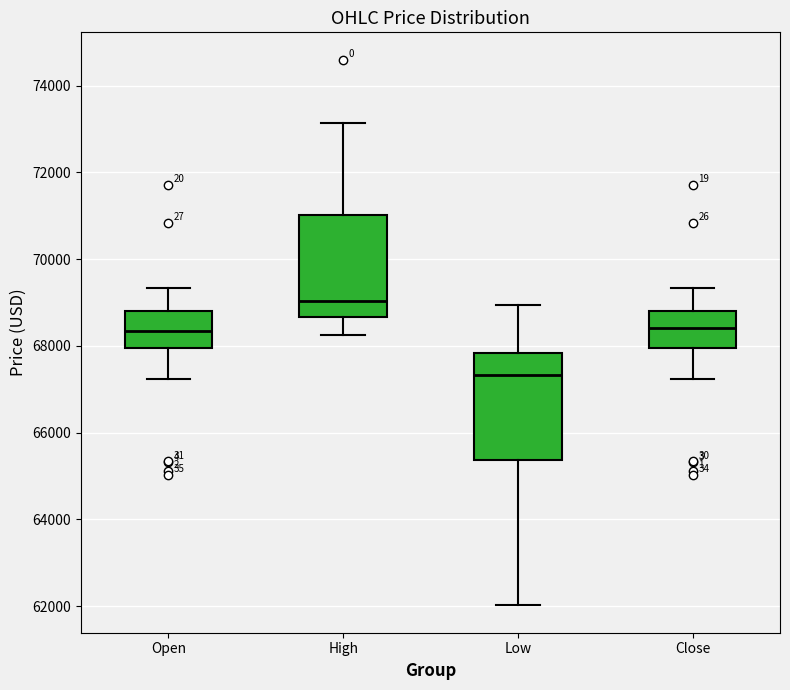

Where is the upper edge of the box for Close on the y-axis? The values are not printed on the chart, so give them approximately, as read against the axis.

68800